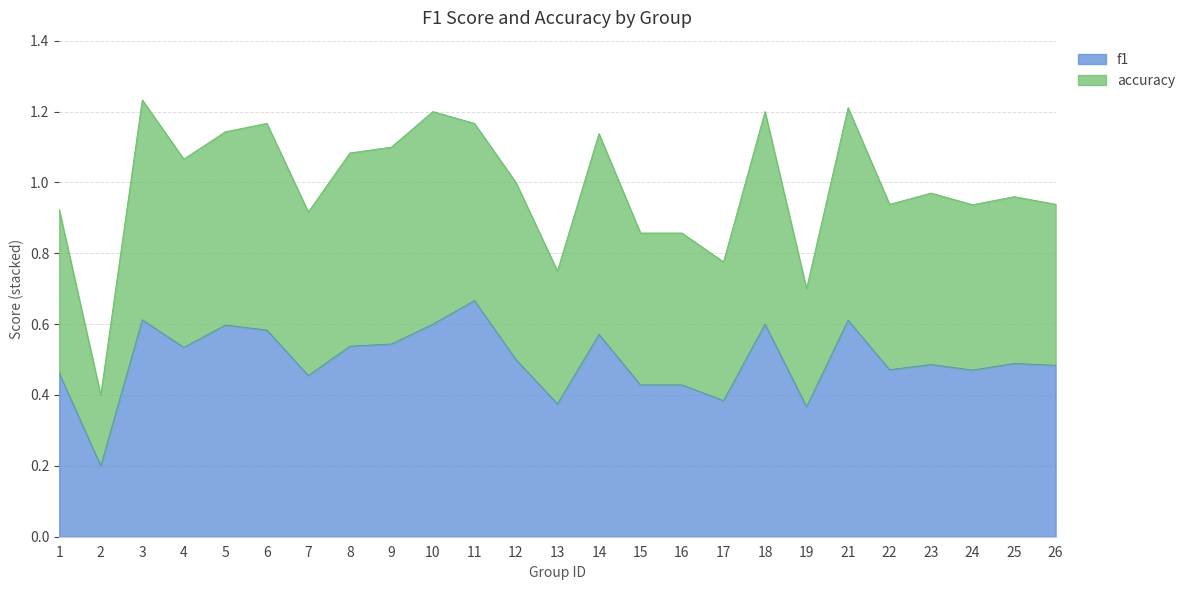

True or false: f1 has a value of 0.4 at 2.

False